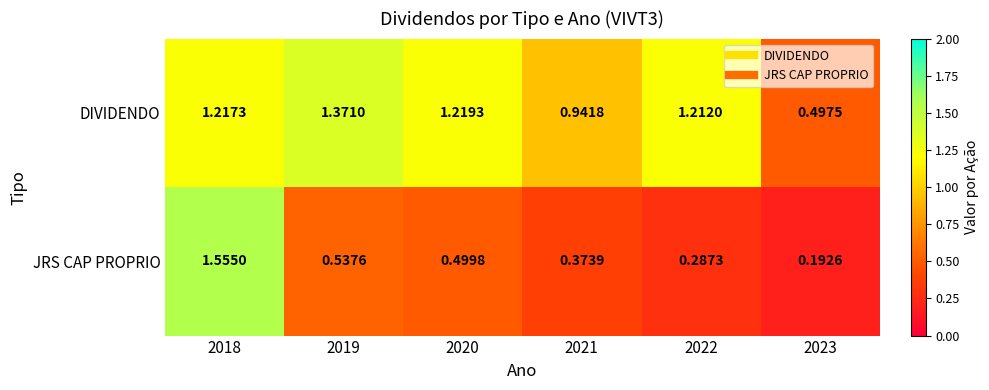

At which category is the sum across all series the highest?

2018